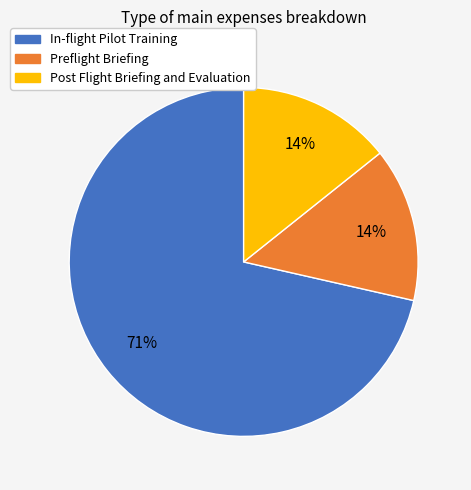

Combined, do Post Flight Briefing and Evaluation and In-flight Pilot Training account for over 50%?

Yes